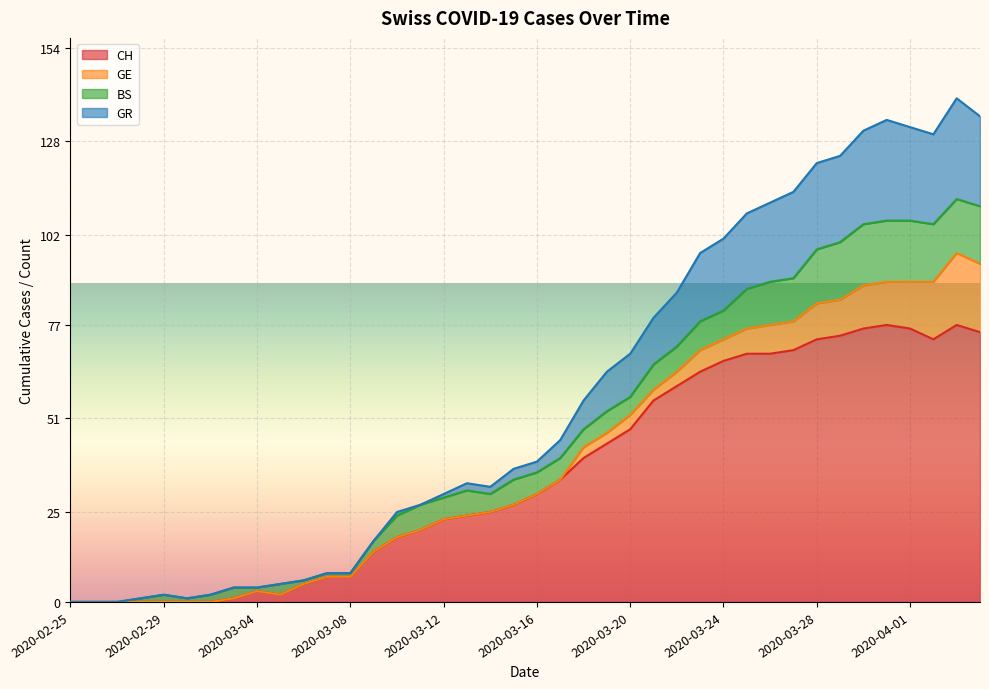

Which series changed the most between 2020-03-26 and 2020-03-31?

GR